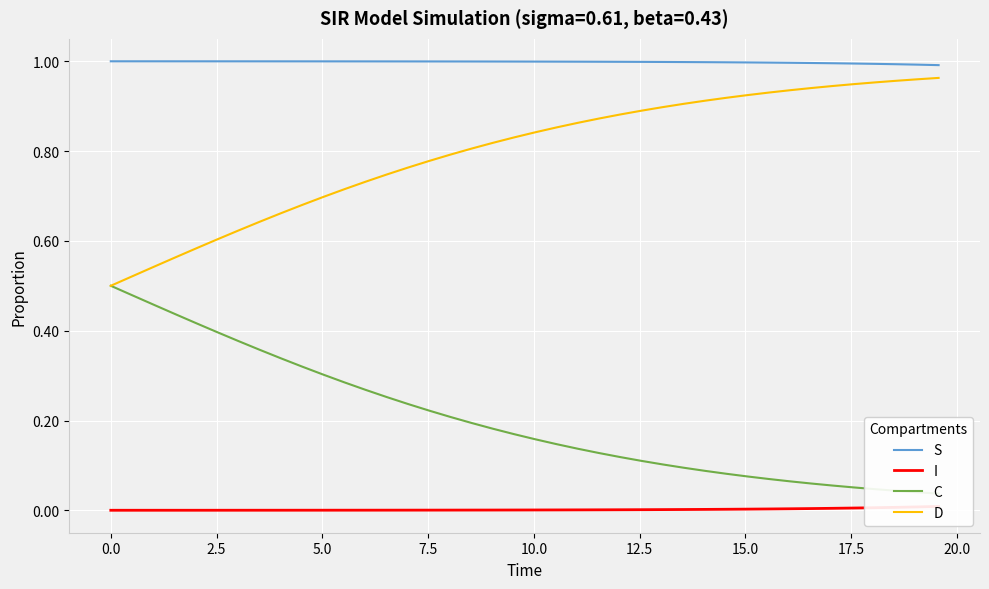

True or false: D and S intersect in this chart.

False